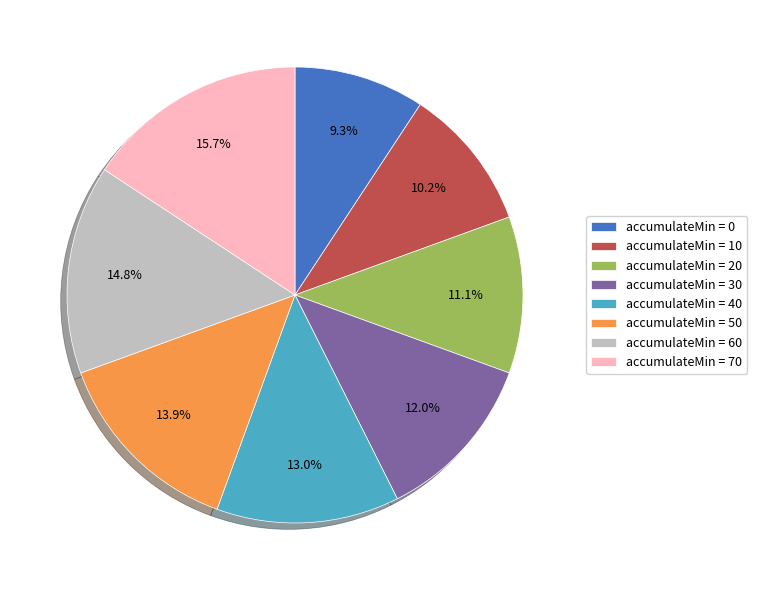

Rank the categories by value from lowest to highest.

accumulateMin = 0, accumulateMin = 10, accumulateMin = 20, accumulateMin = 30, accumulateMin = 40, accumulateMin = 50, accumulateMin = 60, accumulateMin = 70